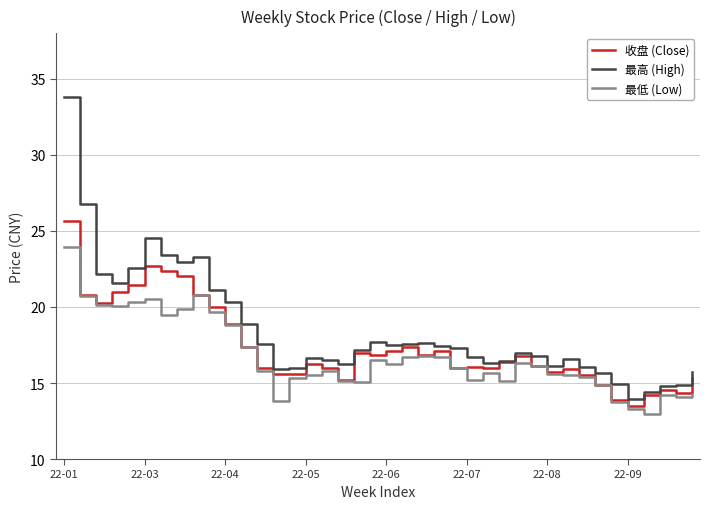

What is the minimum value shown in the chart?

13.0